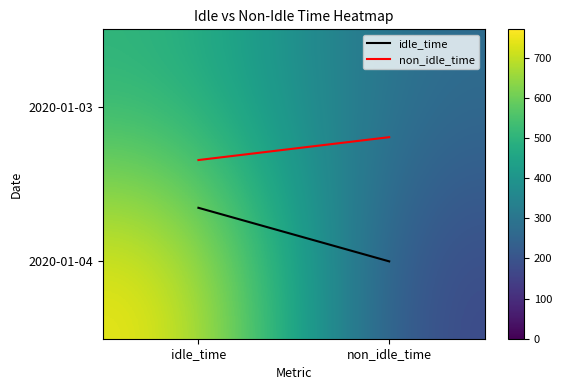

At how many categories does at least one series exceed 412?

1